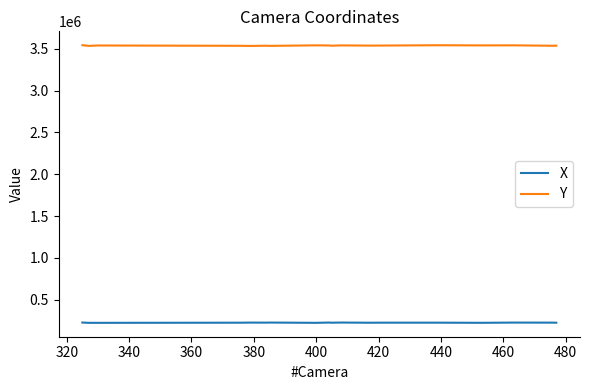

Which series has the largest total across all categories?

Y